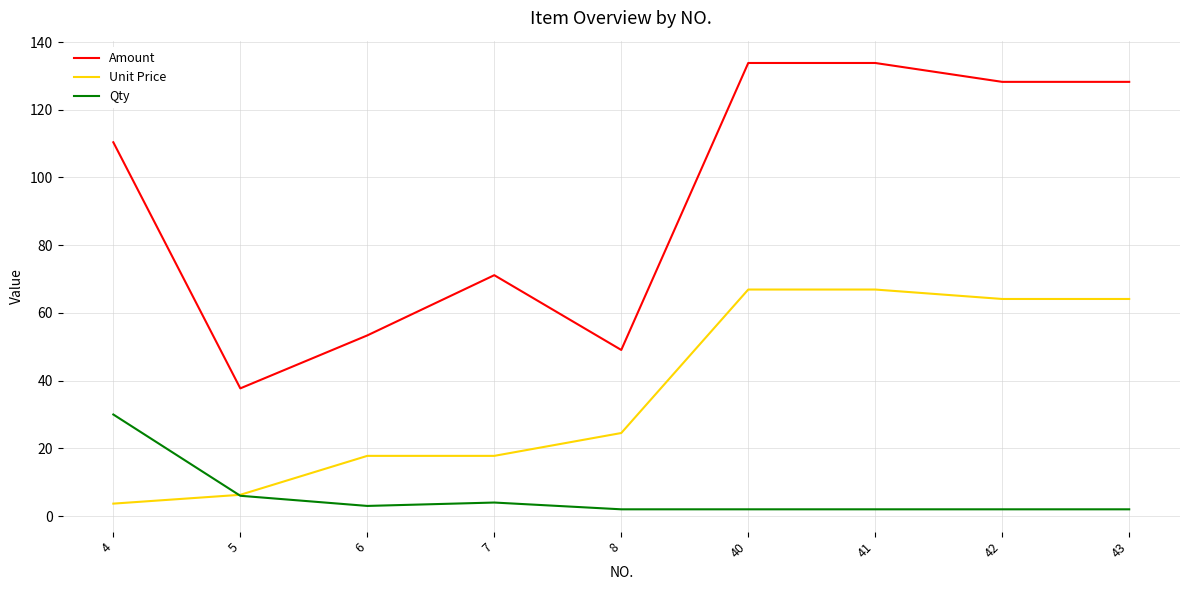

Reading right to left, what are all the values shown in this chart?

Amount: 128.2	128.2	133.8	133.8	49.1	71.1	53.4	37.7	110.4
Unit Price: 64.1	64.1	66.9	66.9	24.5	17.8	17.8	6.3	3.7
Qty: 2.0	2.0	2.0	2.0	2.0	4.0	3.0	6.0	30.0